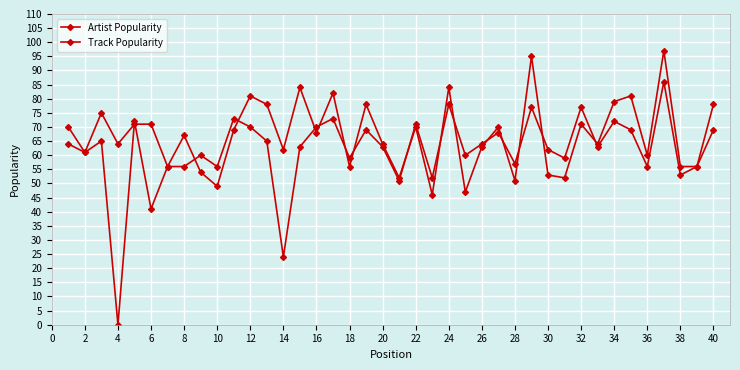

What is the difference between the maximum and second lowest values in the Artist Popularity series?

50